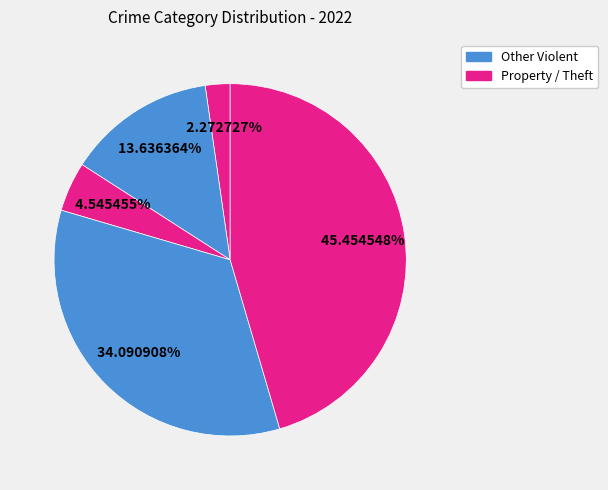

Is there any slice that represents more than half of the pie?

No